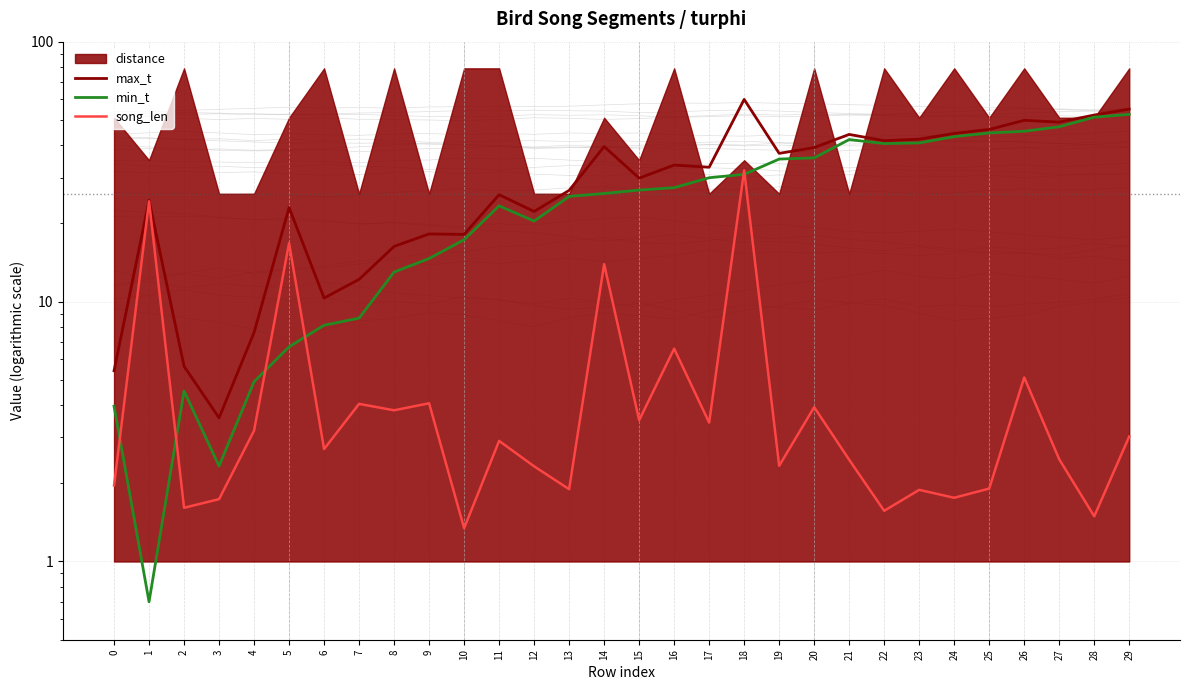

Which series has the largest range (max minus min)?

max_t